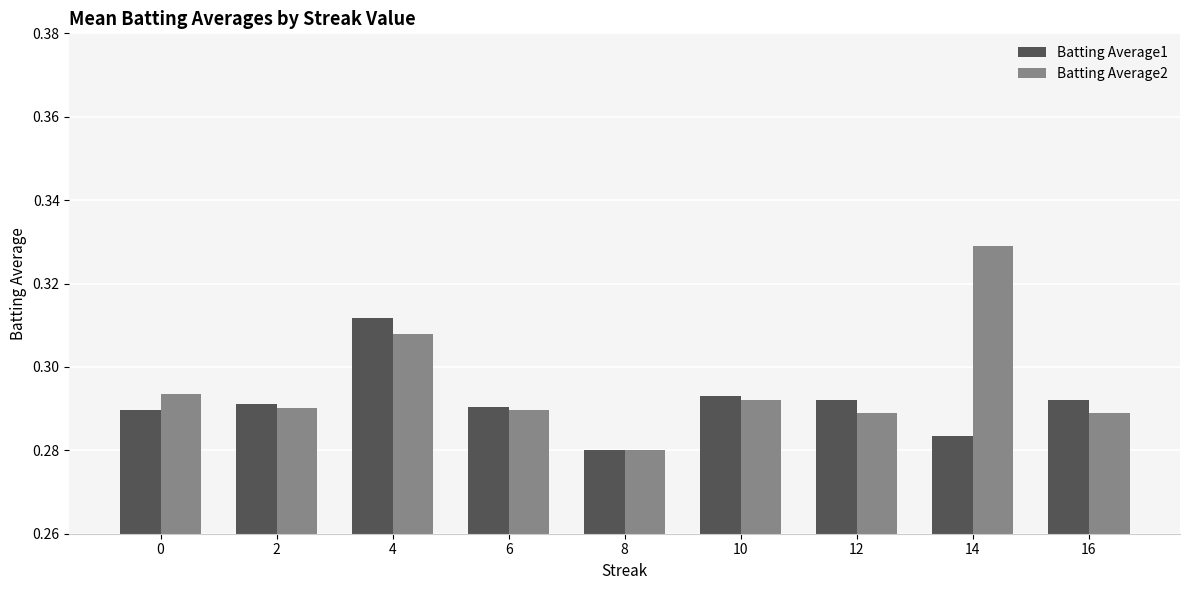

How many categories are shown in the chart?

9